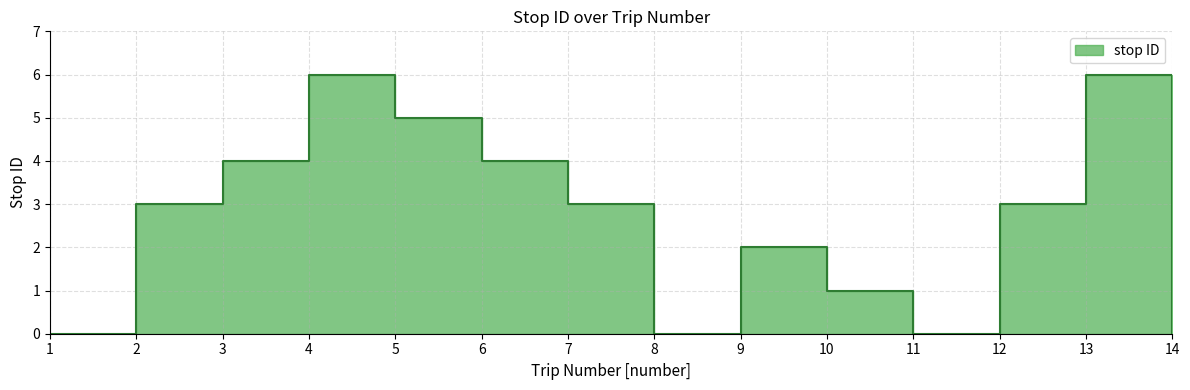

What is the greatest value displayed?

6